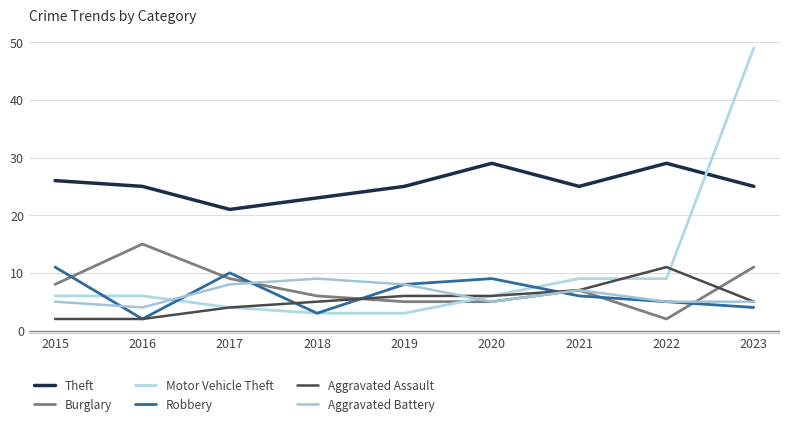

Where is Robbery nearest to the value 6?

2021